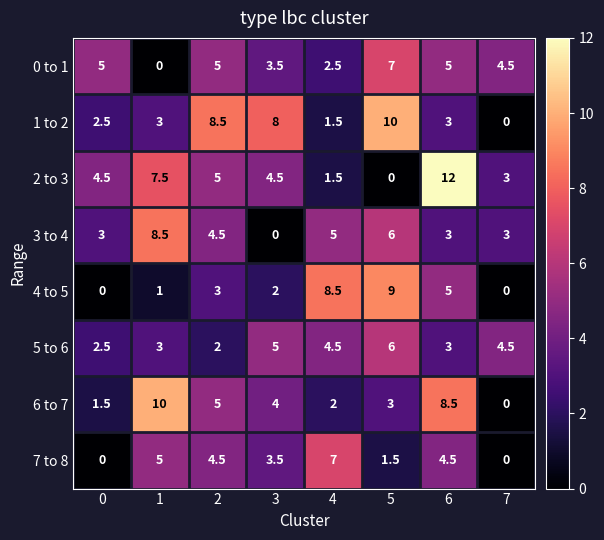

Which series has the largest range (max minus min)?

2 to 3